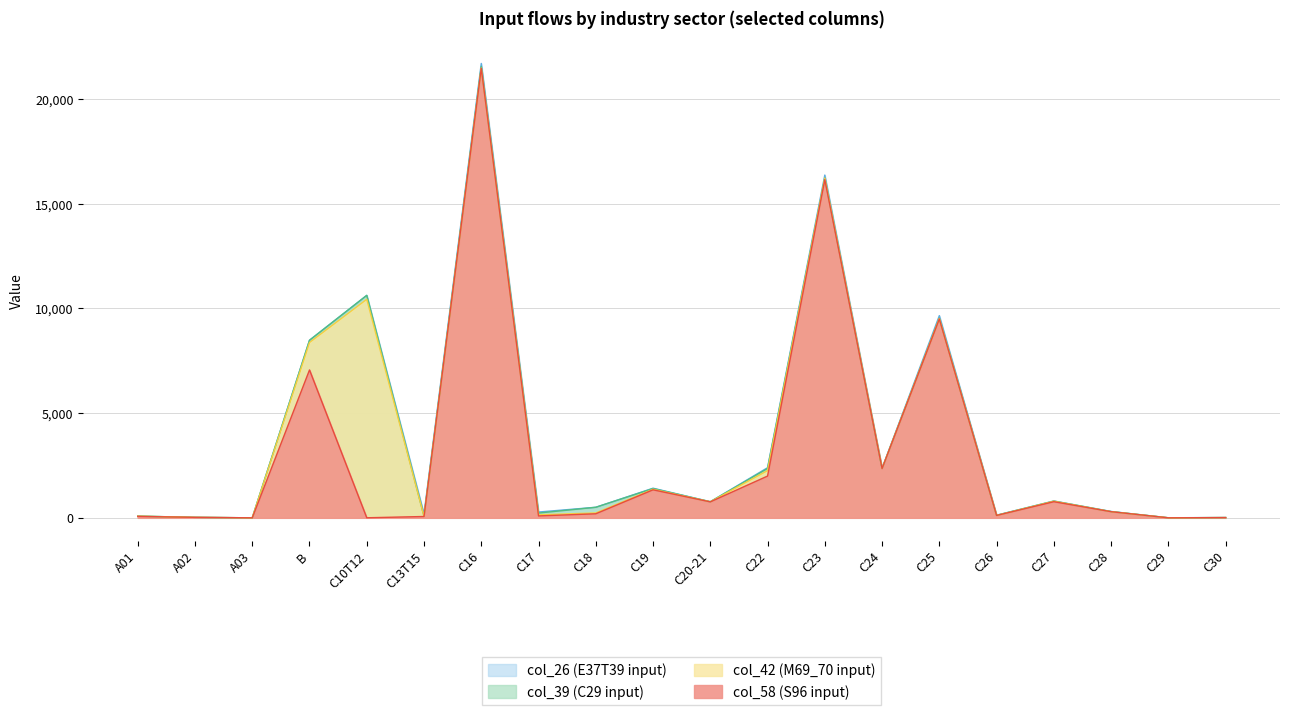

How many times do col_58 (S96 input) and col_42 (M69_70 input) cross each other?

5